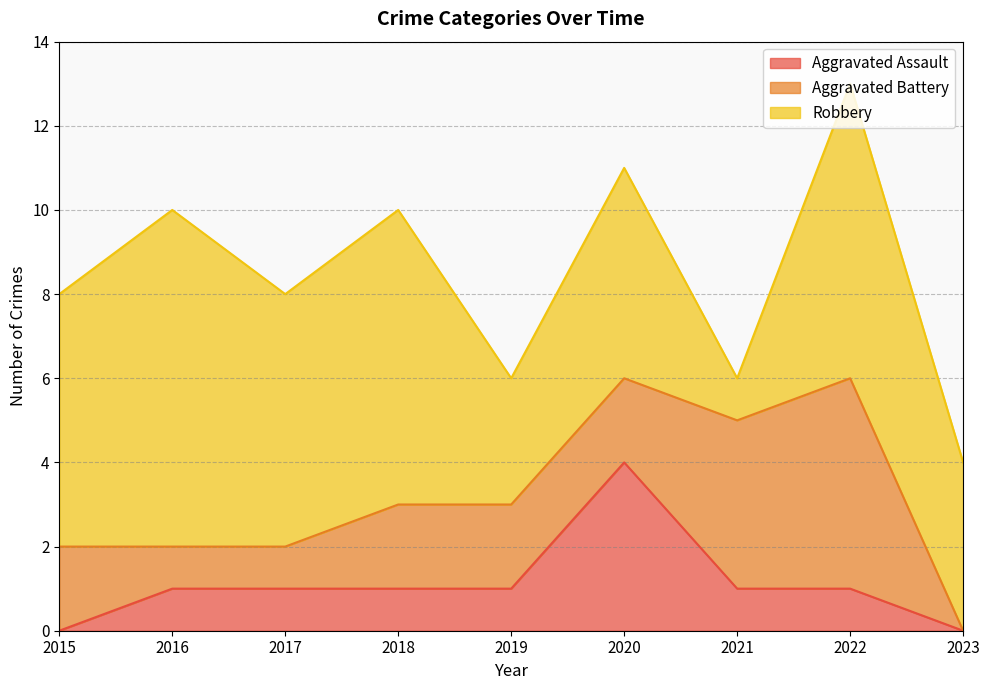

What is the difference between the Robbery values at 2019 and 2023?

1